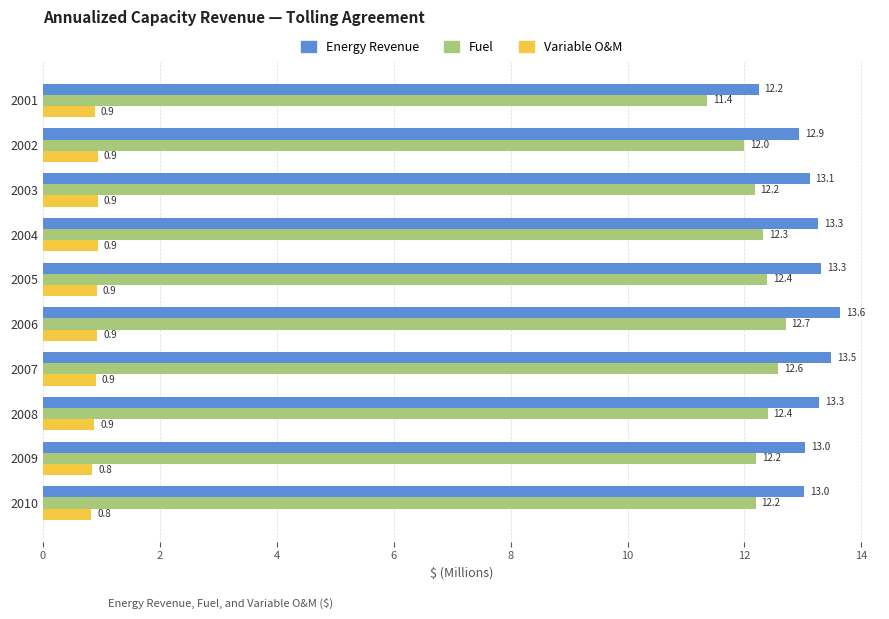

What is the average value of the Fuel series?

12.2